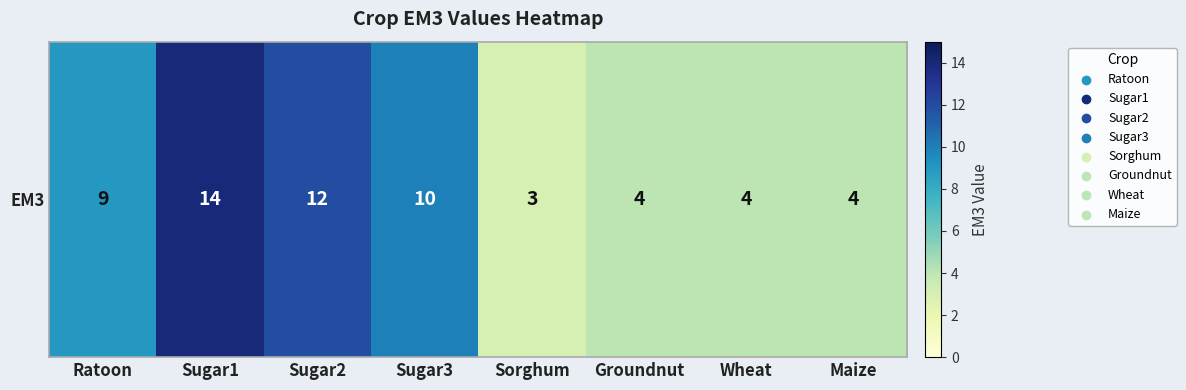

List the labels in order of value, smallest first.

Sorghum, Groundnut, Wheat, Maize, Ratoon, Sugar3, Sugar2, Sugar1